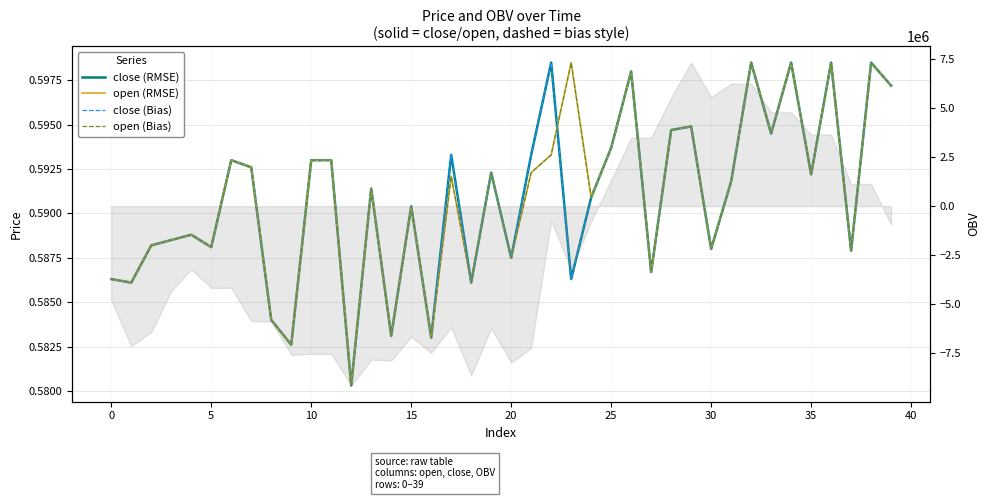

True or false: close (bias) and close cross at least once.

False